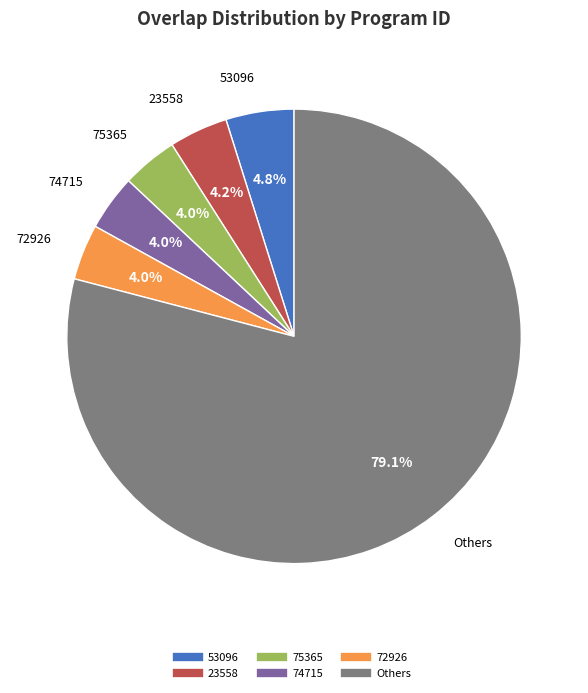

To the nearest percent, what is the average slice percentage?

17%